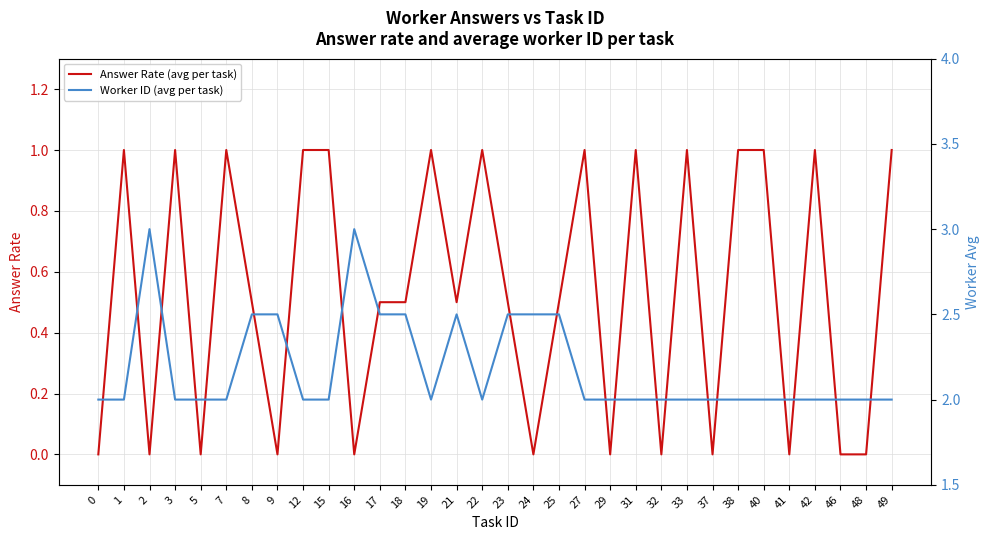

How many categories are shown in the chart?

32